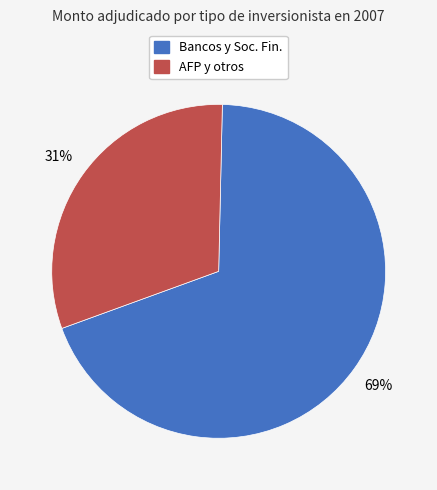

How many segments does this pie chart have?

2